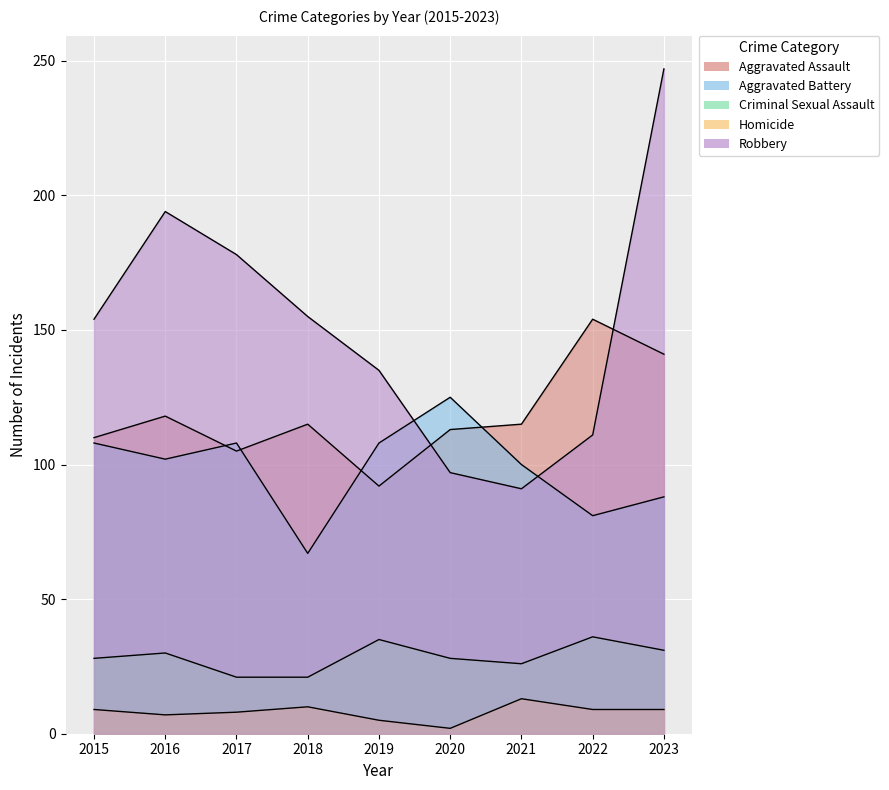

What is the lowest value of the Homicide series?

2